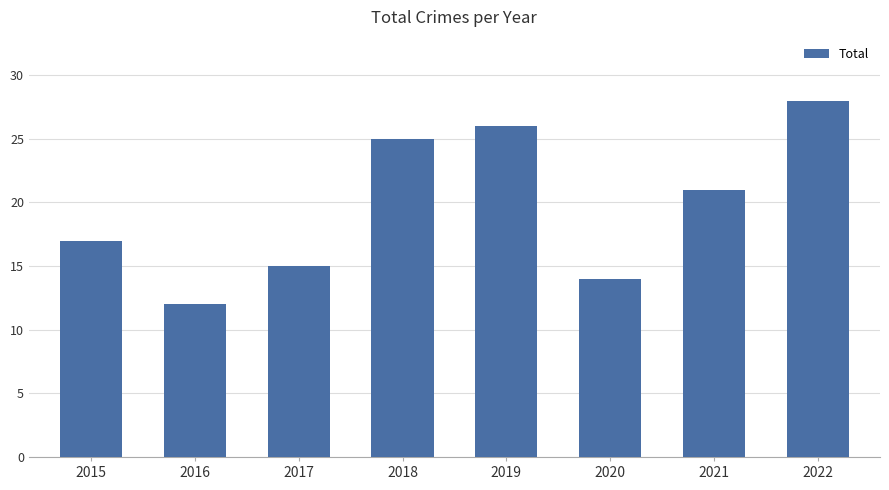

The chart shows a value of 18 at 2020. True or false?

False